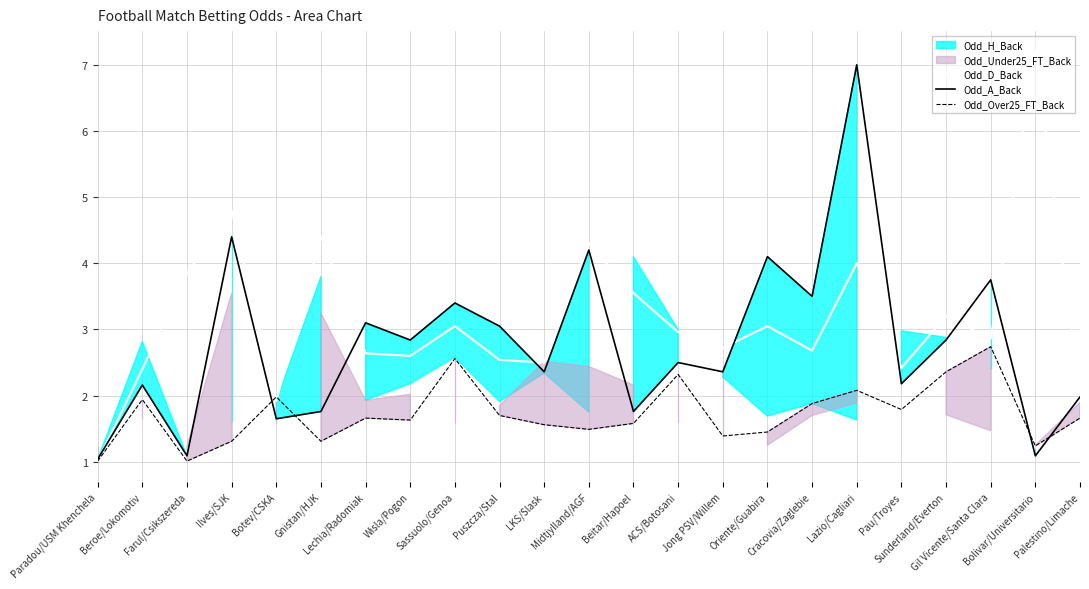

What is the minimum value for Odd_D_Back?

1.0